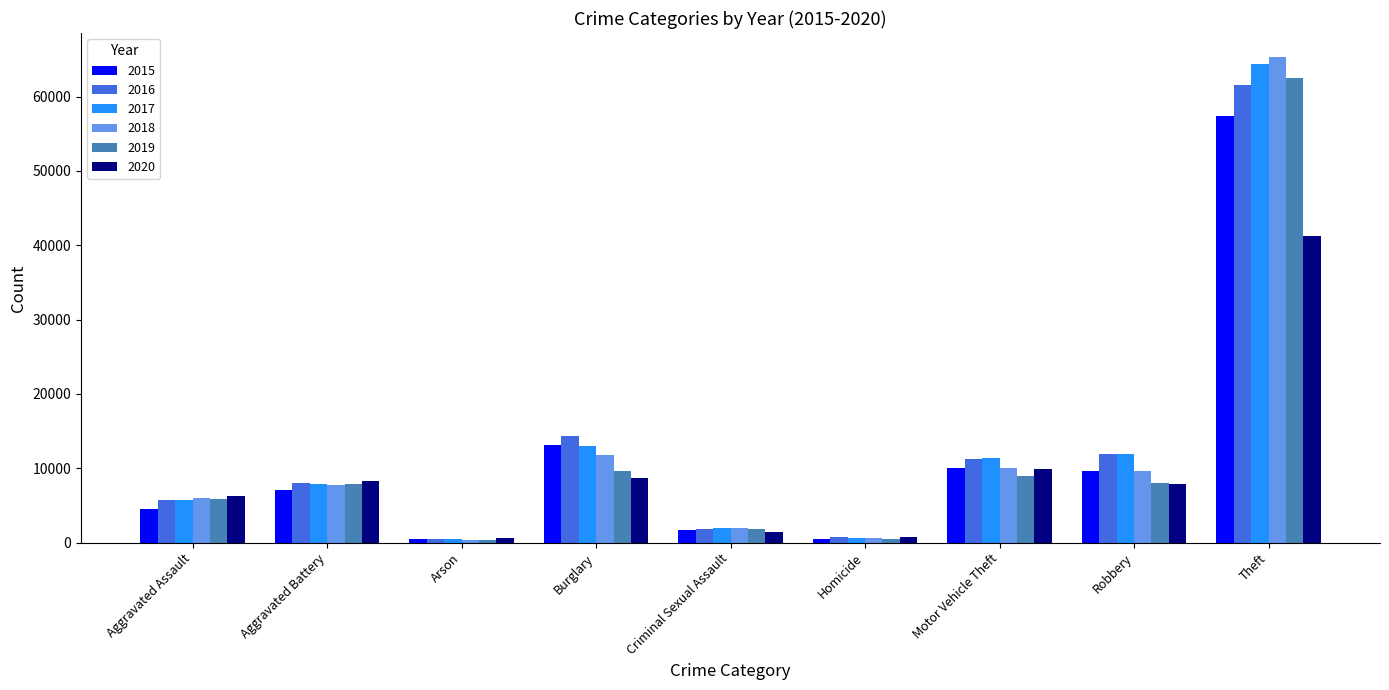

How many distinct data groups are displayed?

6